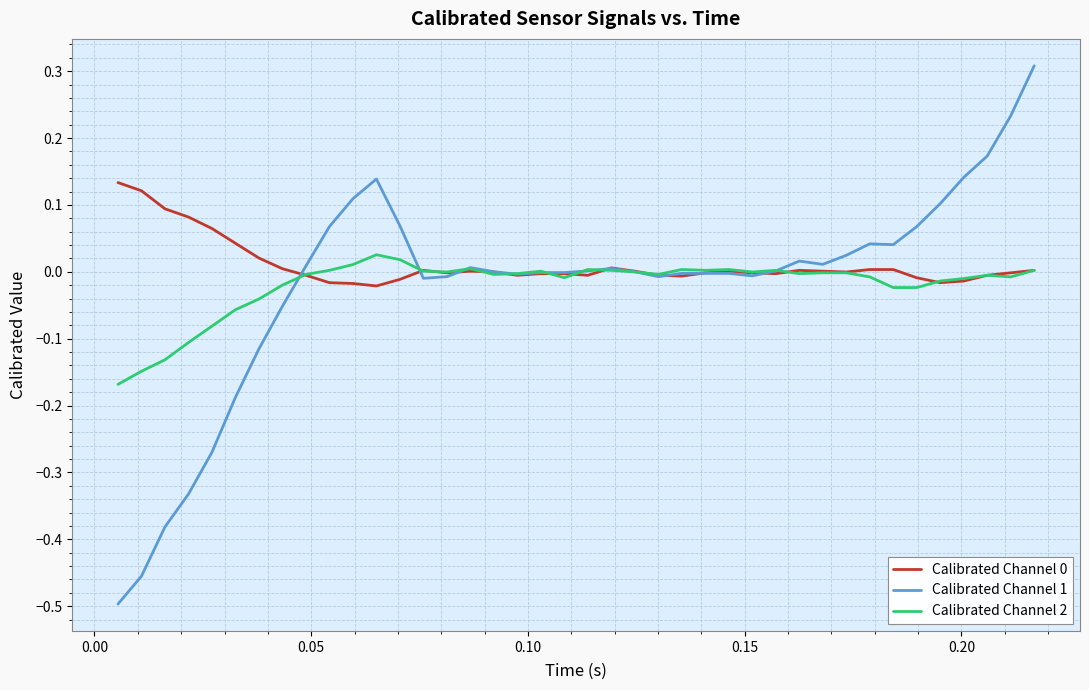

What is the maximum value shown in the chart?

0.3